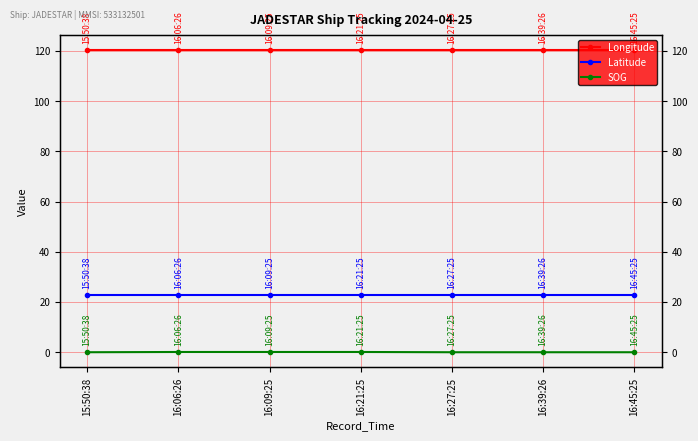

Is it true that SOG equals 0.1 at 15:50:38?

False